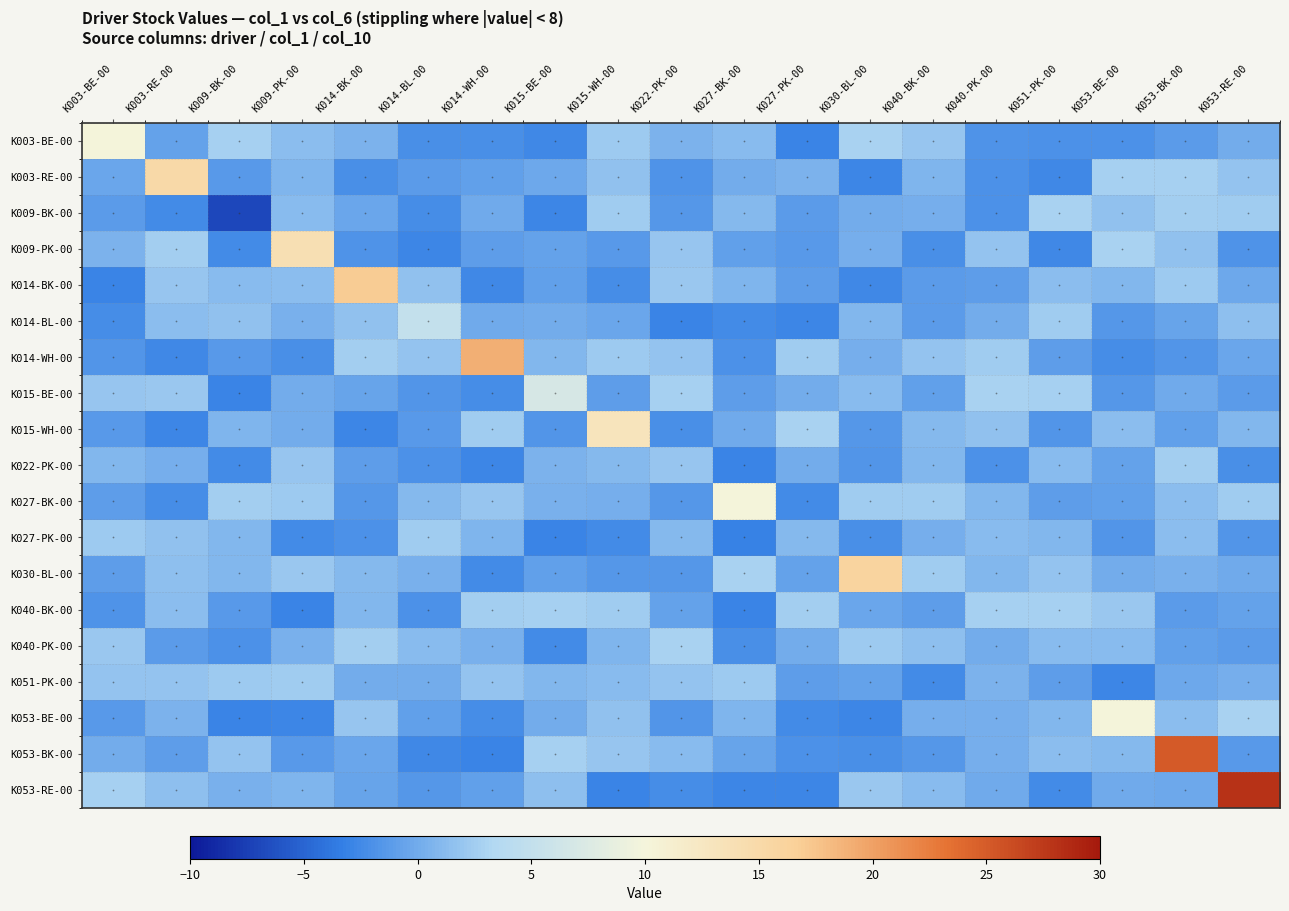

How many data points does each series have?

19